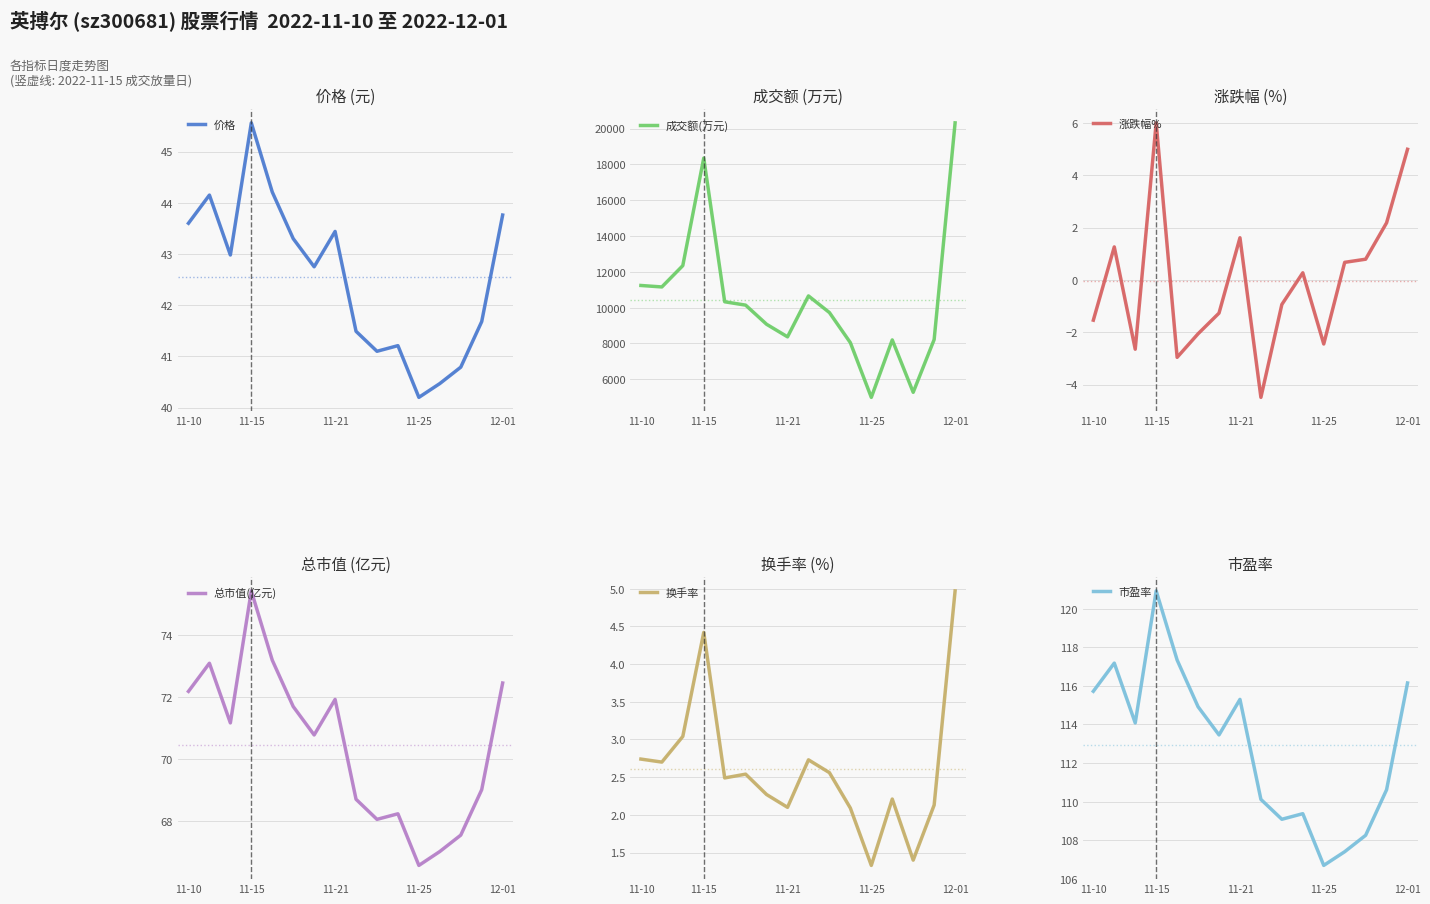

How many lines are shown in the chart?

6